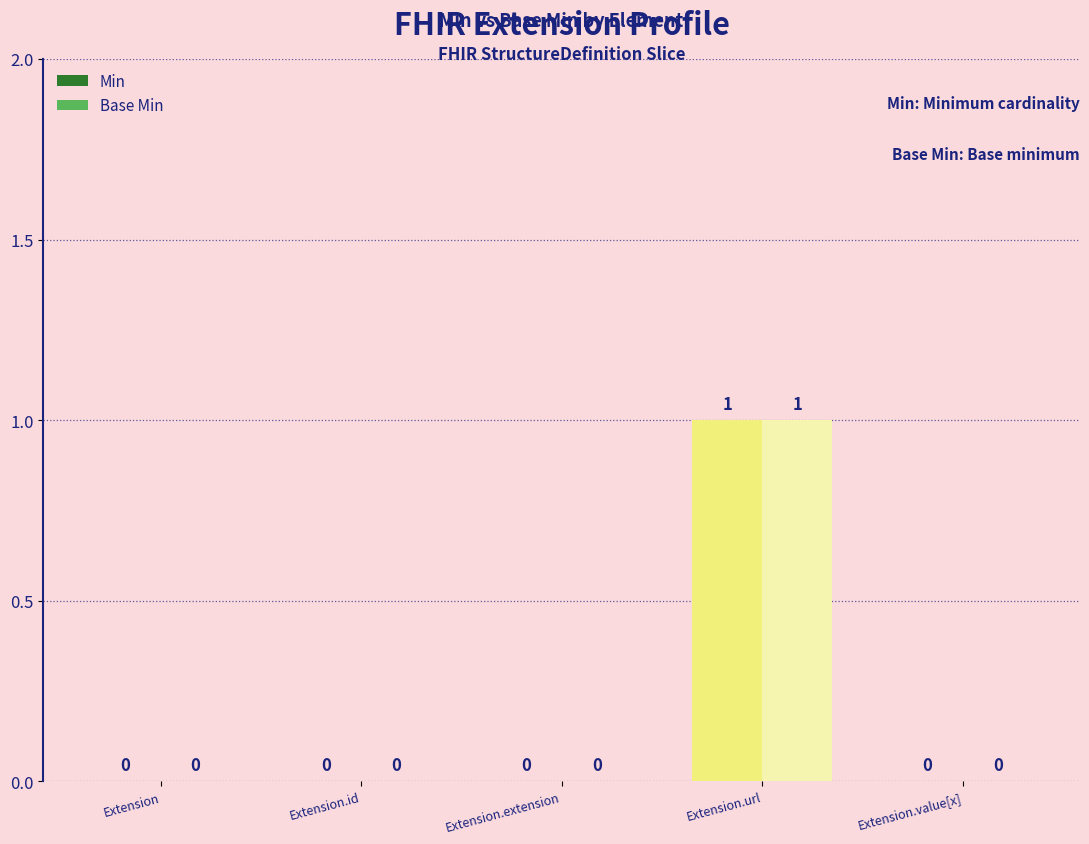

The Base Min series shows 0 at Extension.extension. True or false?

True